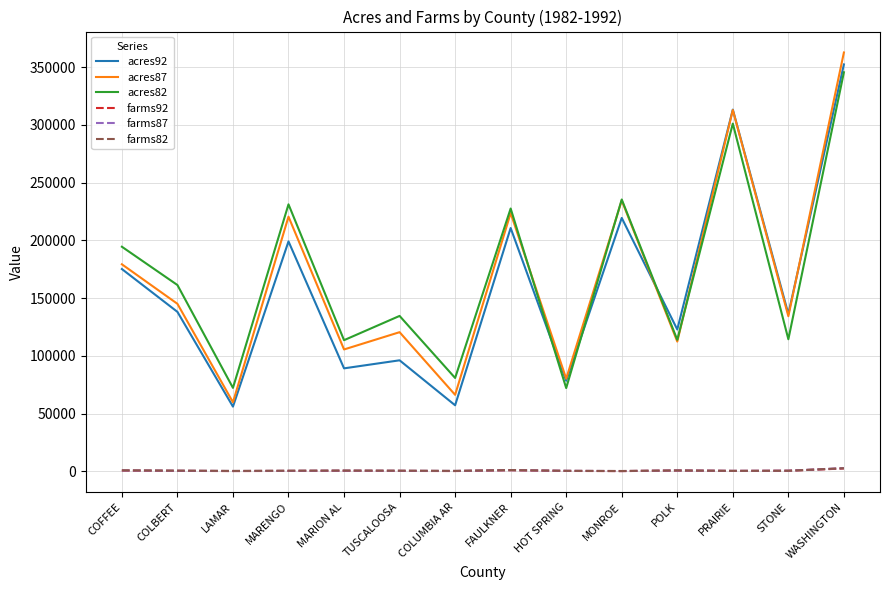

The acres92 series shows 95875 at MARENGO. True or false?

False